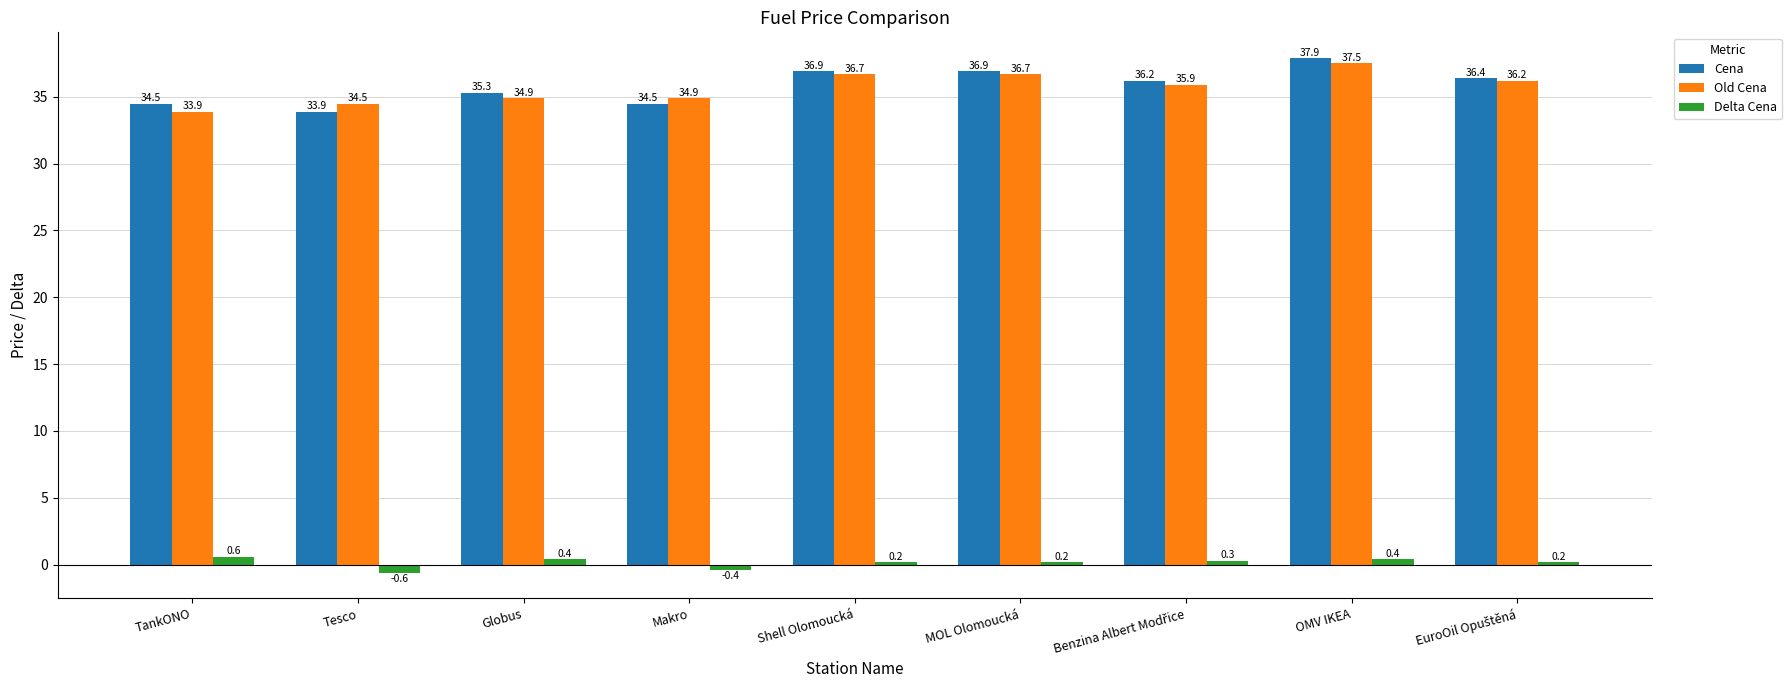

Where does the Delta Cena series first go above 0?

TankONO